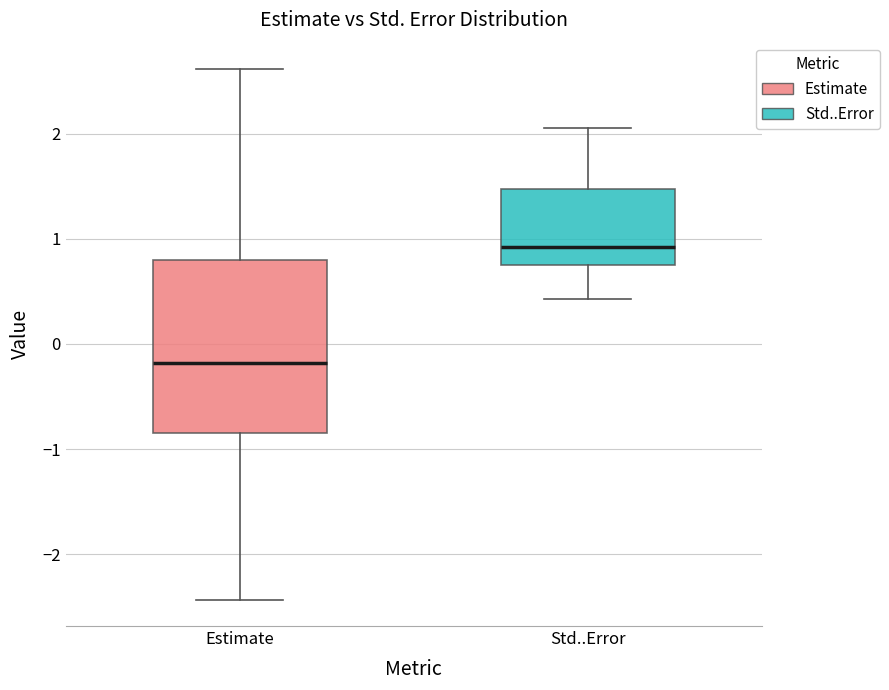

Reading left to right, read every box against the y-axis: the position of its median line, the range the box covers, and the ends of its whiskers. The values are not printed on the chart, so give them approximately, as read against the axis.

Estimate: median -0.2, box -0.8 to 0.8, whiskers -2.4 to 2.6
Std..Error: median 0.9, box 0.7 to 1.5, whiskers 0.4 to 2.1